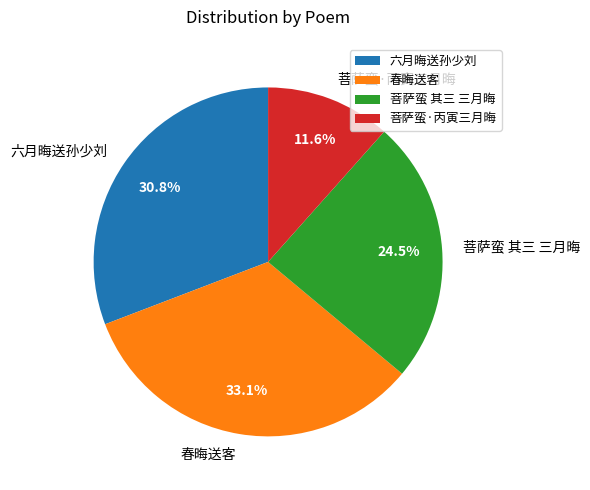

Which slice is the largest?

春晦送客